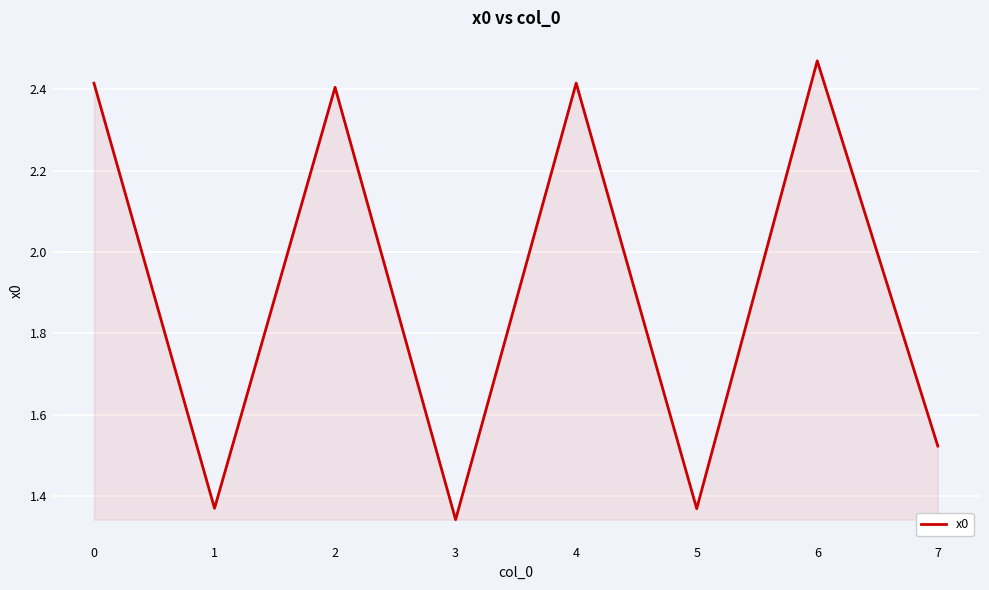

What is the average value?

1.9